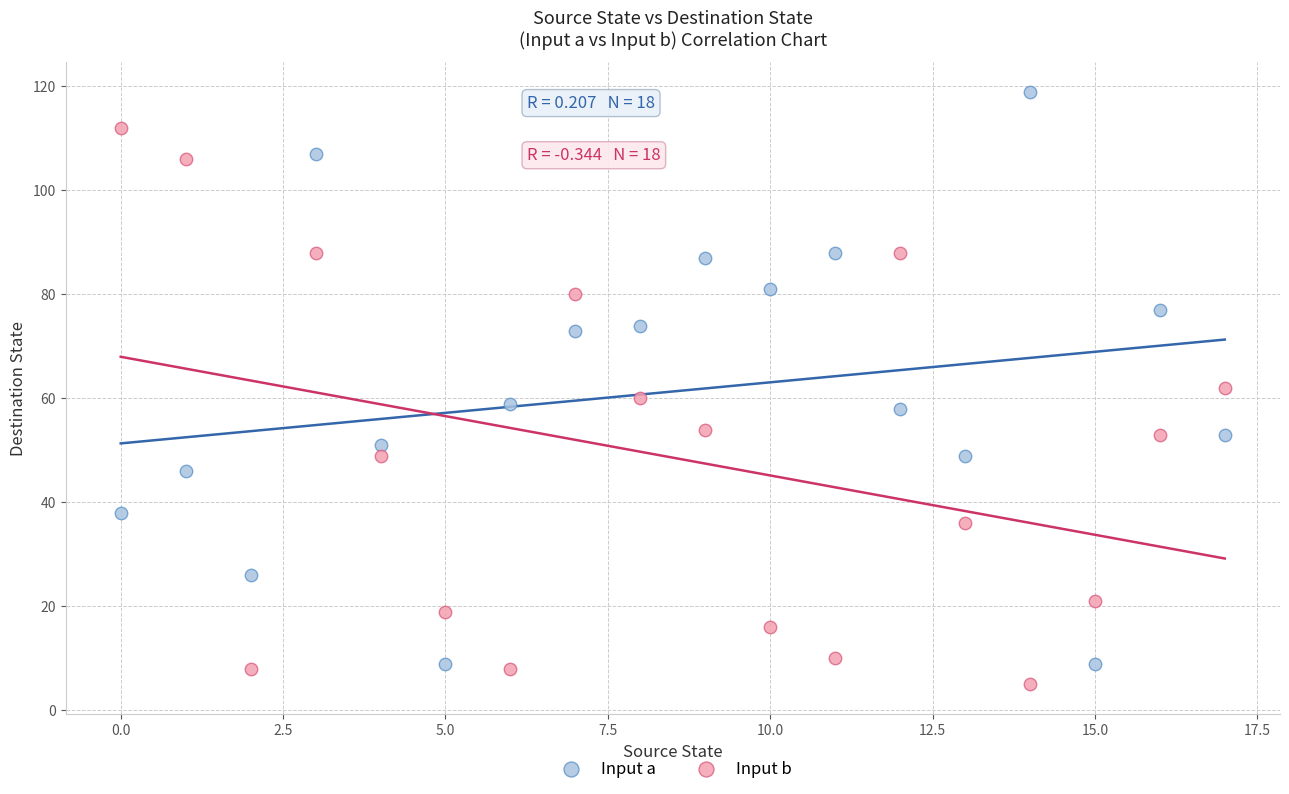

Which series contains the lowest Y value?

Input b